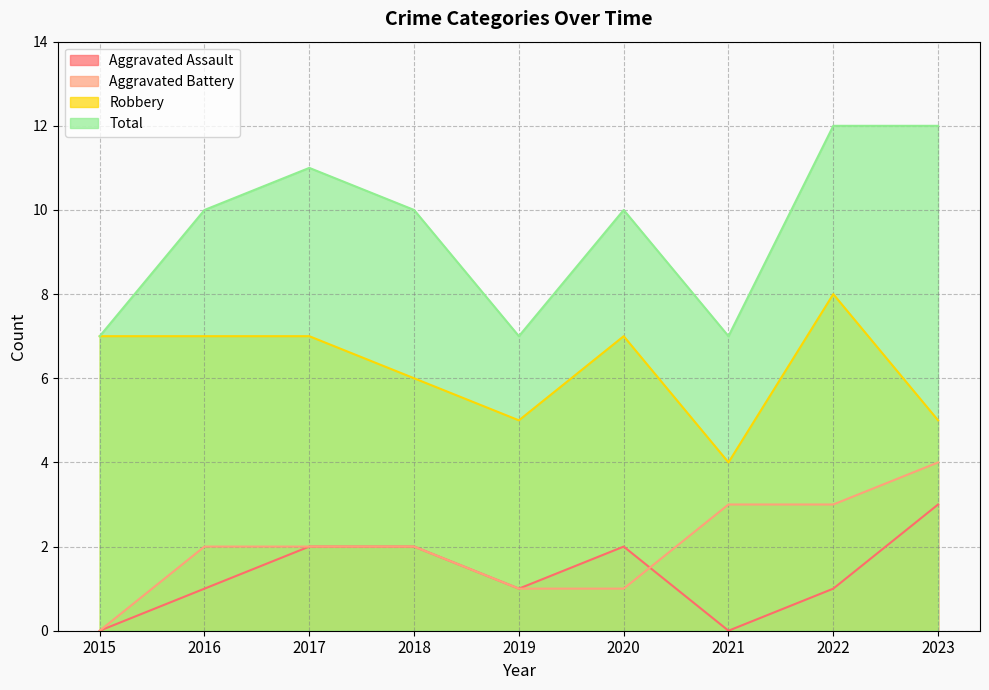

Is the value of Aggravated Assault at 2017 greater than the value of Robbery at 2019?

No